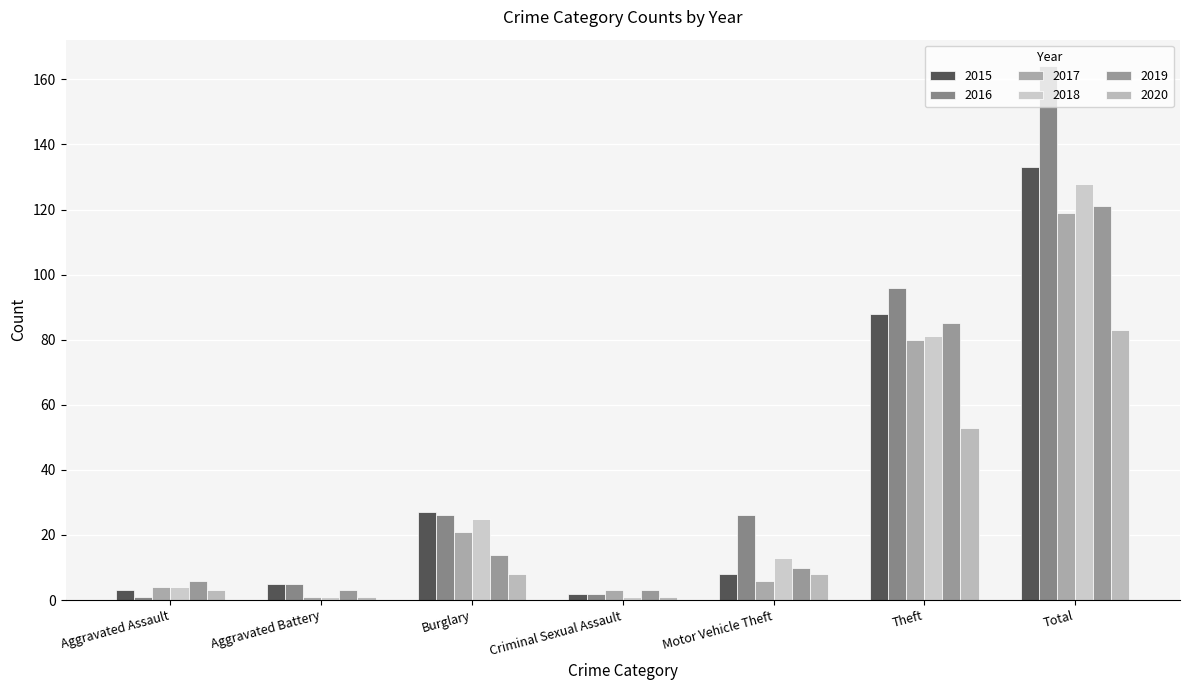

Which series has the largest total across all categories?

2016